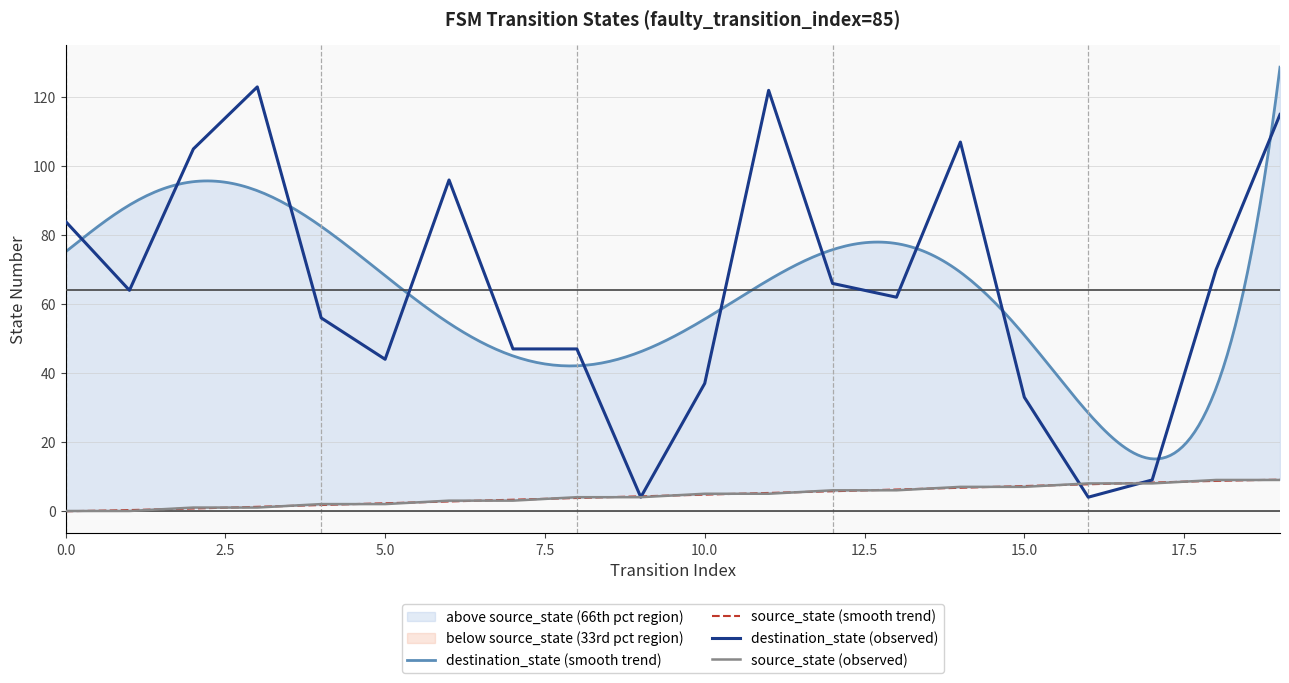

What is the total value across all series at 13?

68